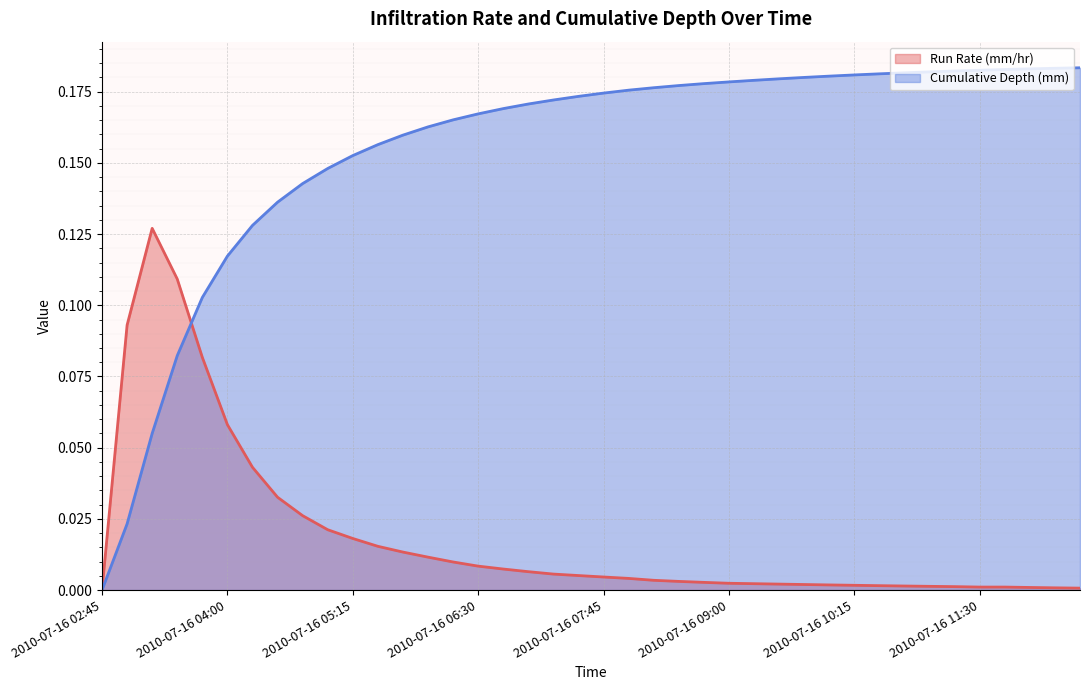

The value of runRate_mmhr at 2010-07-16 03:00 is 0.1. True or false?

False